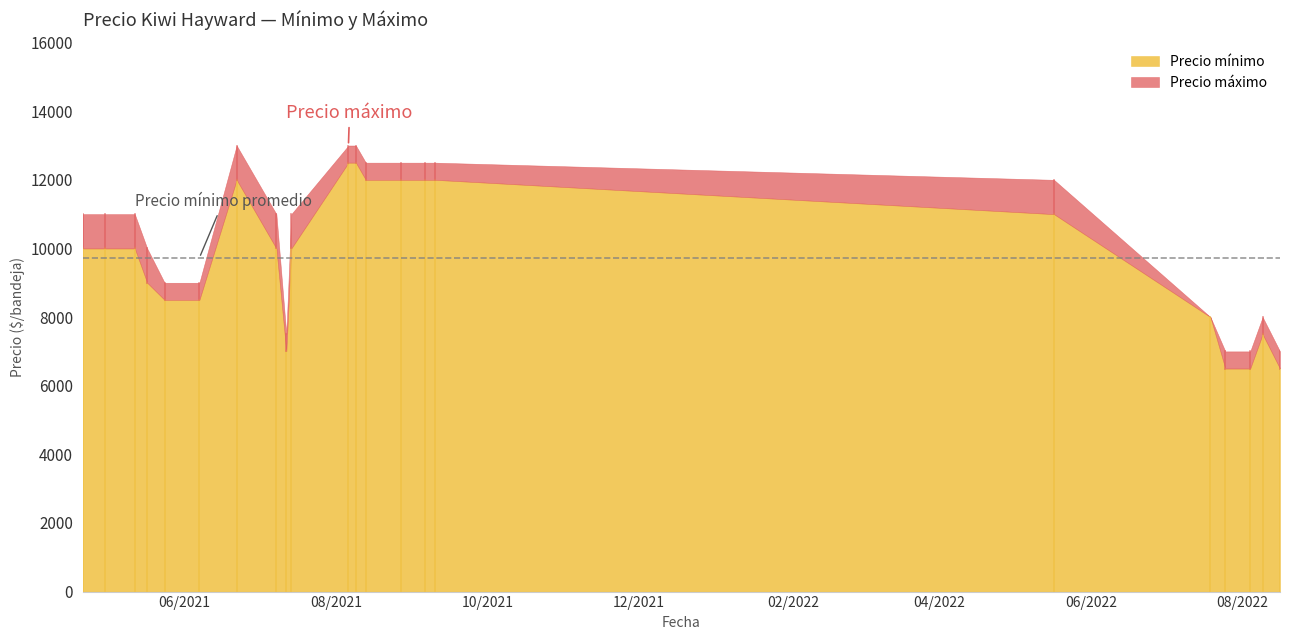

In Precio máximo, how many points are lower than both neighbors (excluding endpoints)?

1